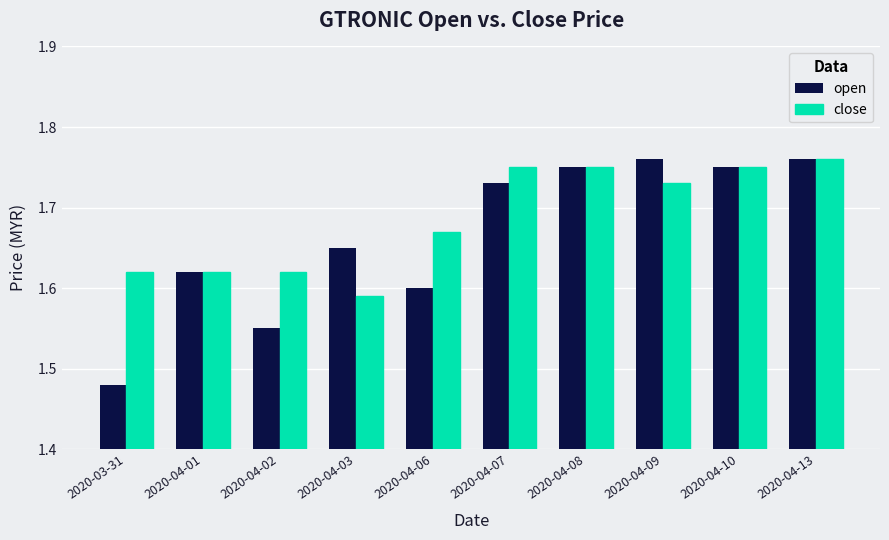

Rank the series by their average value, from highest to lowest.

close, open